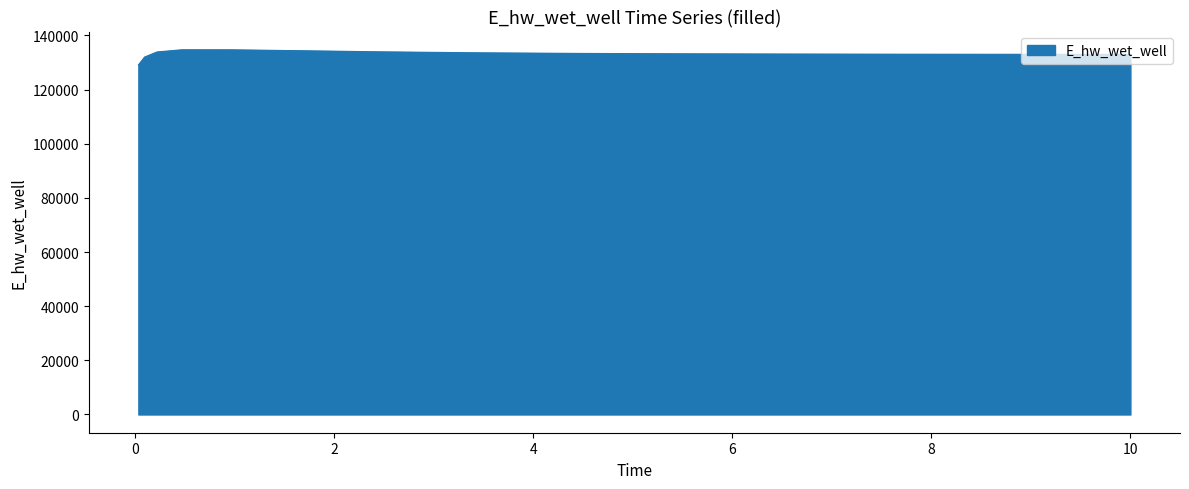

Does the chart have visible grid lines?

No